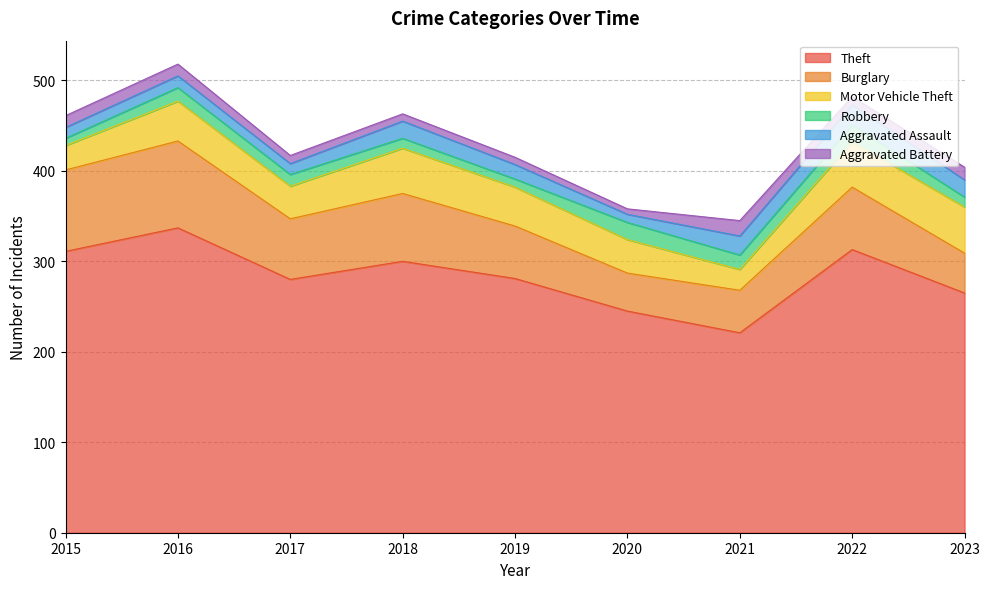

Rank the categories by Aggravated Assault value from lowest to highest.

2020, 2015, 2017, 2016, 2019, 2018, 2023, 2021, 2022